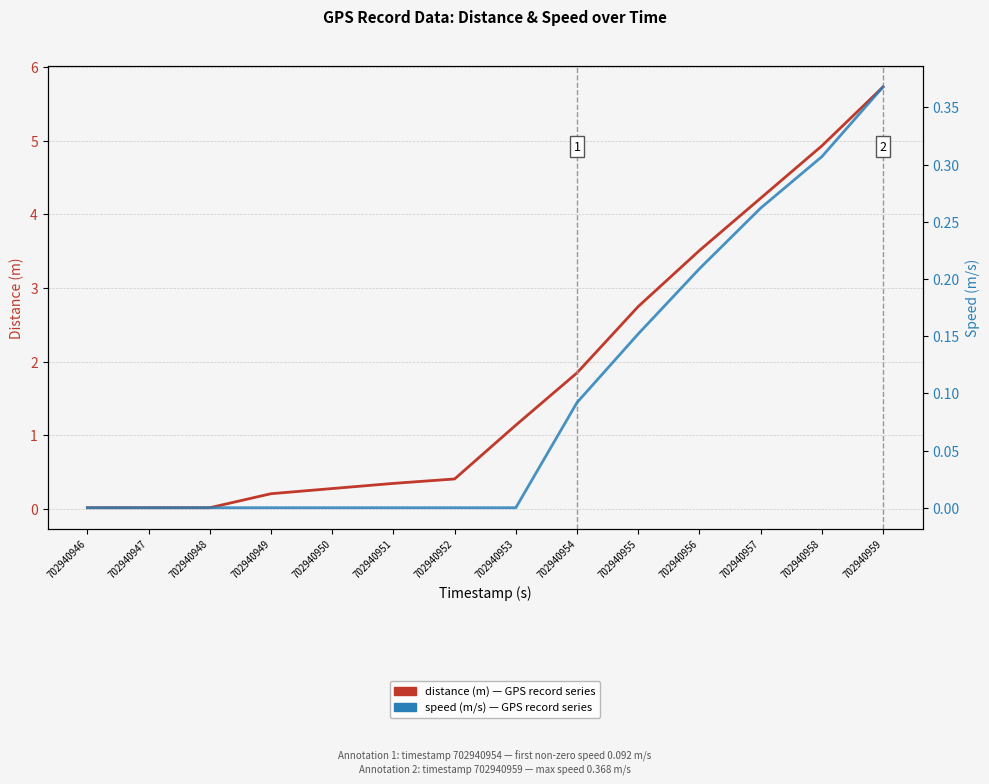

Which series has the largest range (max minus min)?

distance (m)